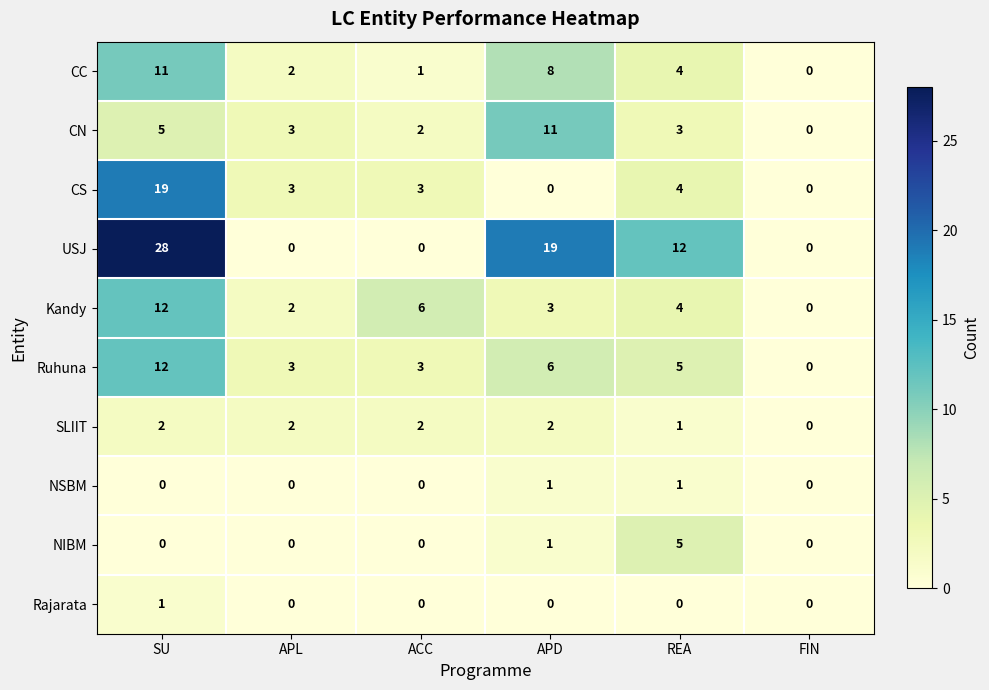

Rank the categories by Kandy value from lowest to highest.

FIN, APL, APD, REA, ACC, SU